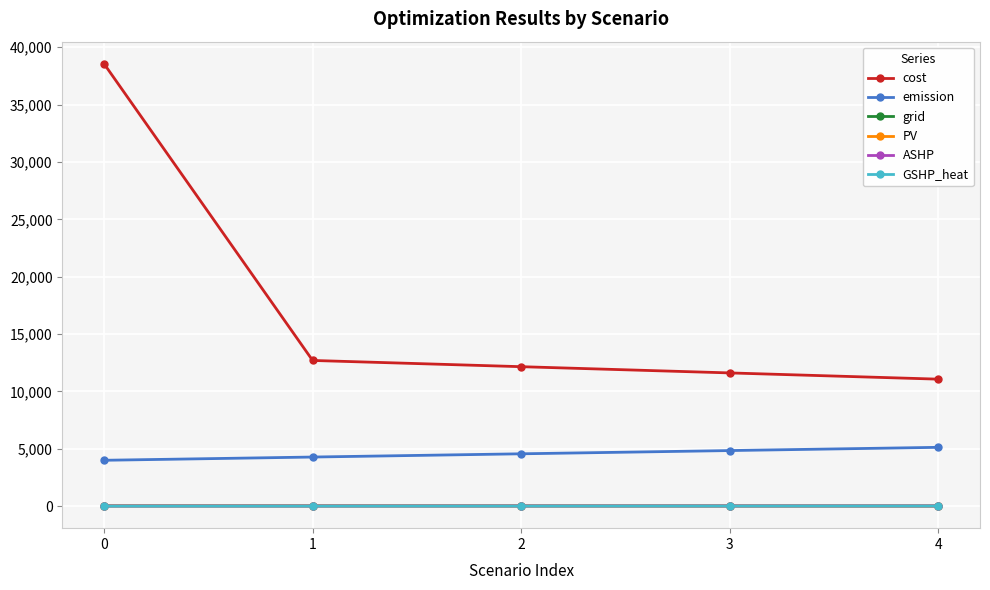

What is the greatest value displayed?

38561.4